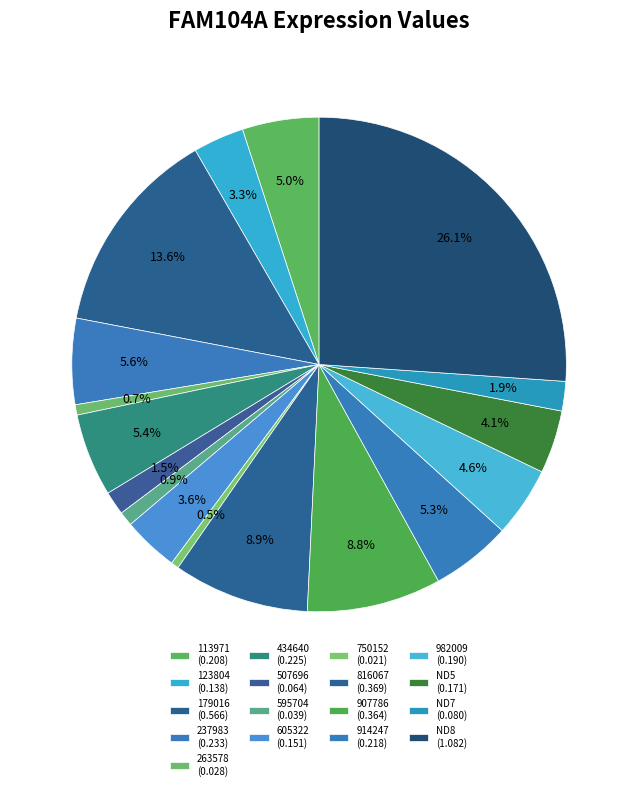

Count the number of slices in the pie.

17